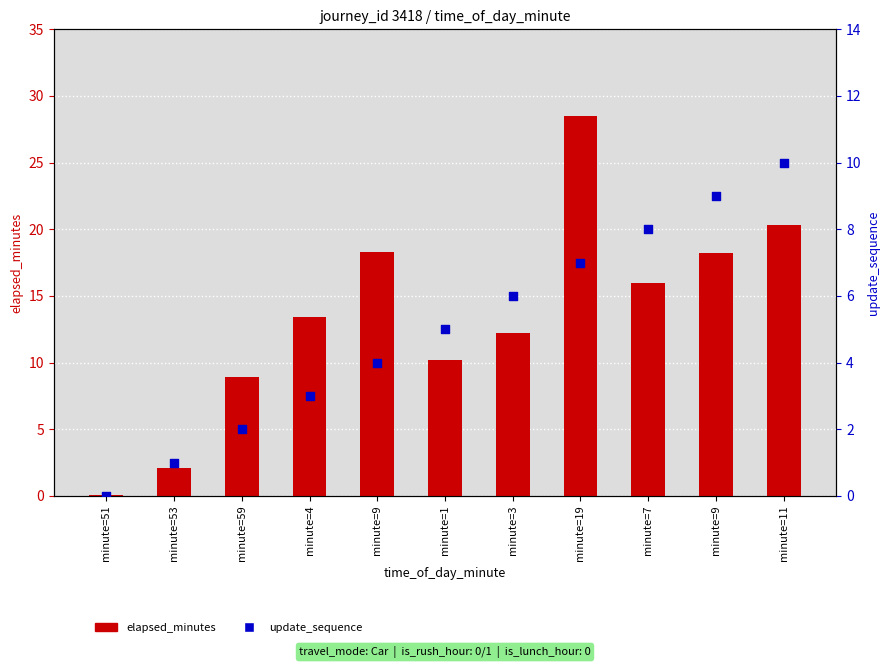

Is the value of elapsed_minutes at minute=19 greater than the value of update_sequence at minute=9?

Yes